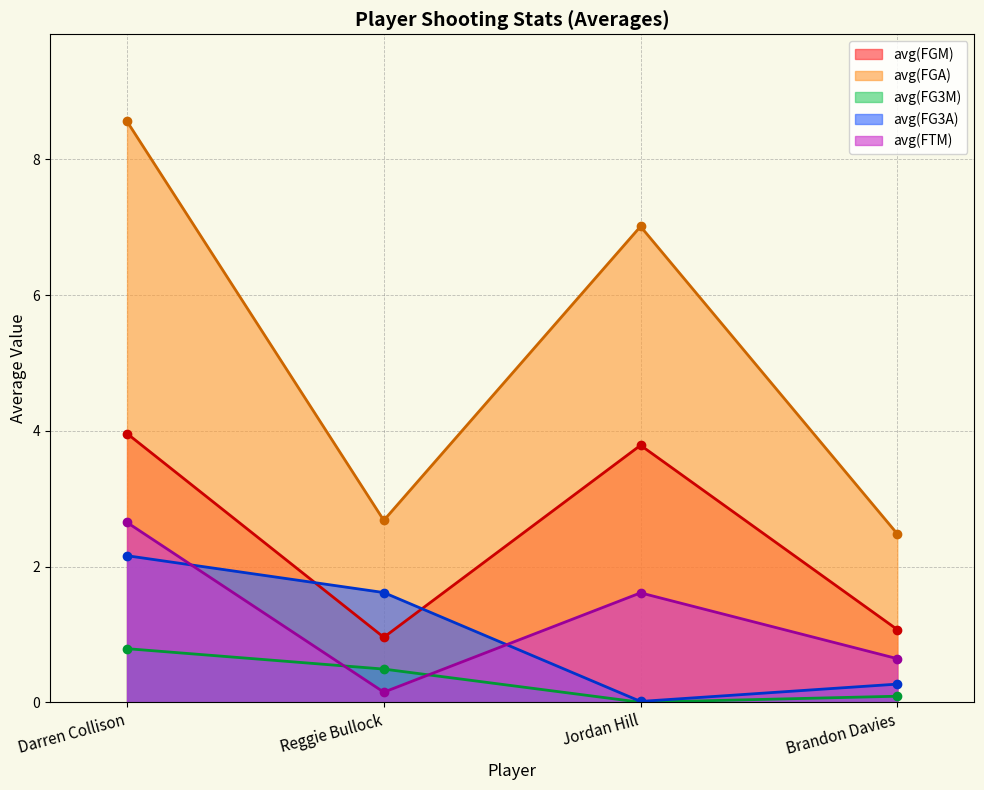

Reading right to left, list all the values displayed in this chart.

avg(FGM): Brandon Davies=1.1	Jordan Hill=3.8	Reggie Bullock=1.0	Darren Collison=4.0
avg(FGA): Brandon Davies=2.5	Jordan Hill=7.0	Reggie Bullock=2.7	Darren Collison=8.6
avg(FG3M): Brandon Davies=0.1	Jordan Hill=0.0	Reggie Bullock=0.5	Darren Collison=0.8
avg(FG3A): Brandon Davies=0.3	Jordan Hill=0.0	Reggie Bullock=1.6	Darren Collison=2.2
avg(FTM): Brandon Davies=0.6	Jordan Hill=1.6	Reggie Bullock=0.1	Darren Collison=2.6